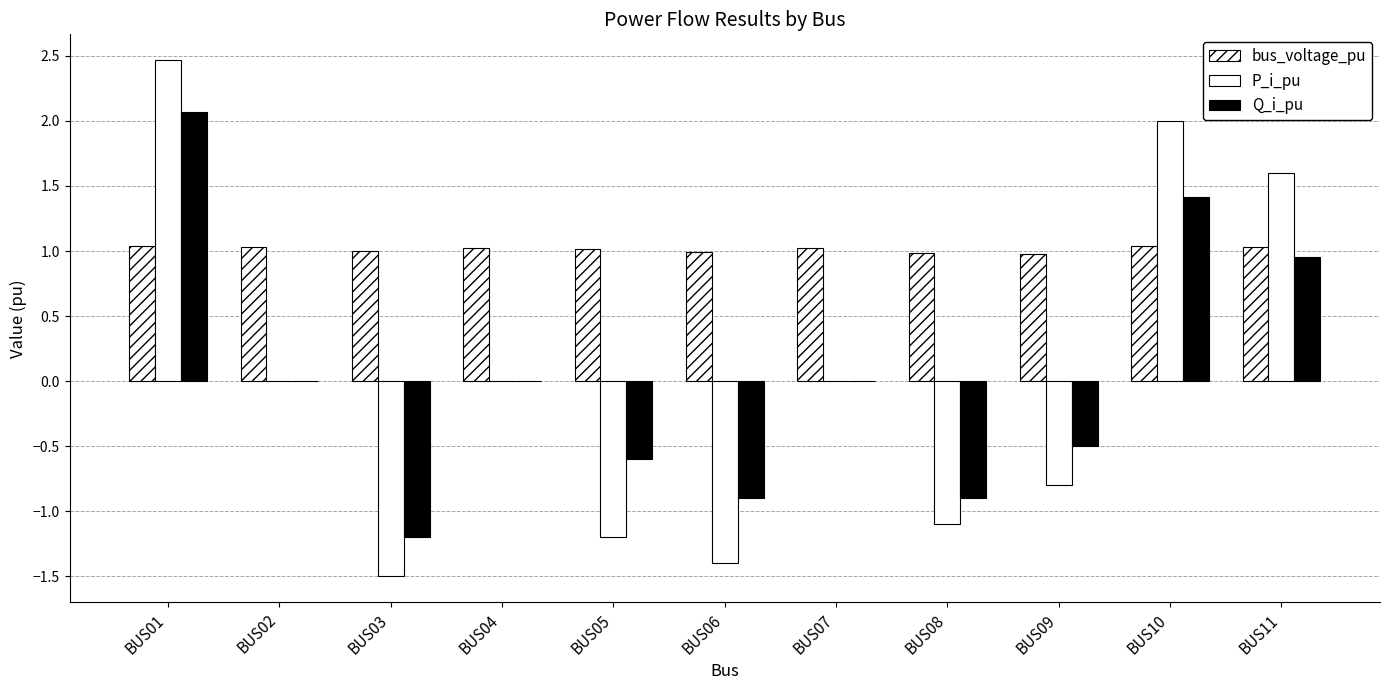

How many groups of bars are there?

11